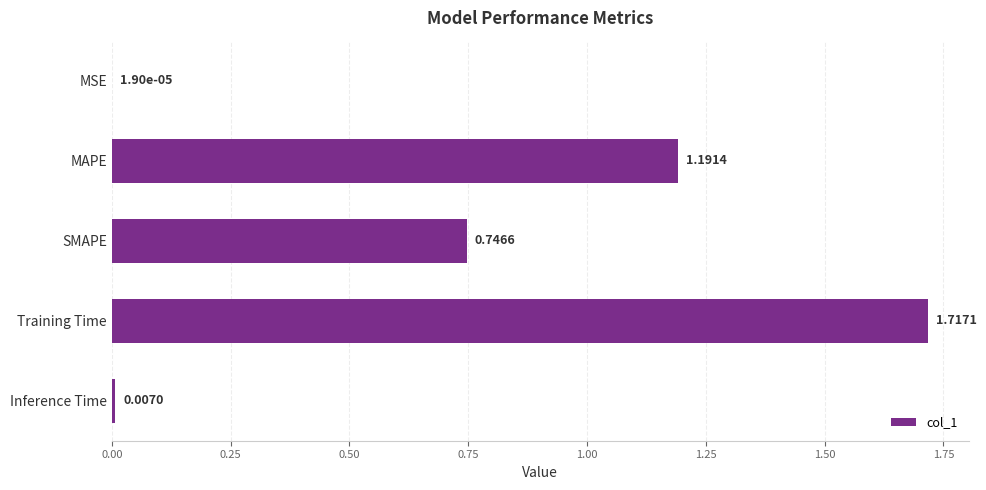

At which label is the value closest to 0?

MSE